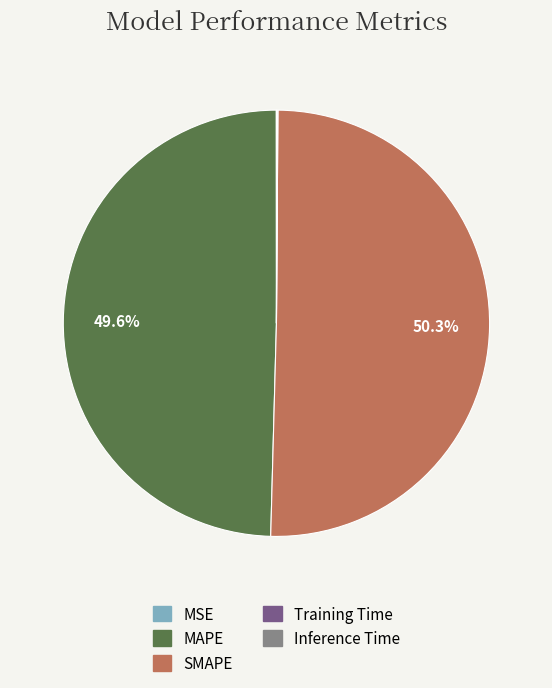

Which slice represents more than half of the pie?

SMAPE